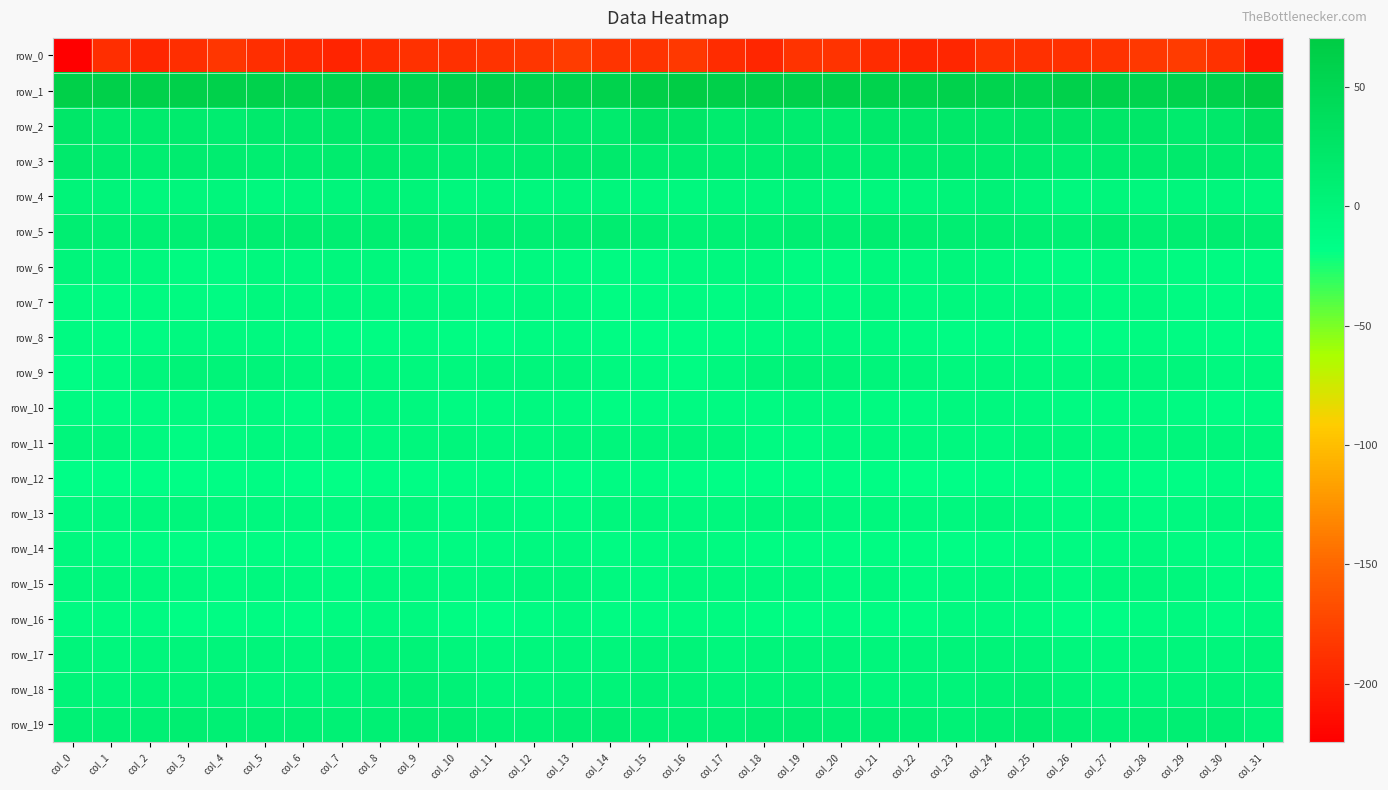

Is the value of row_5 at col_27 greater than the value of row_2 at col_18?

No